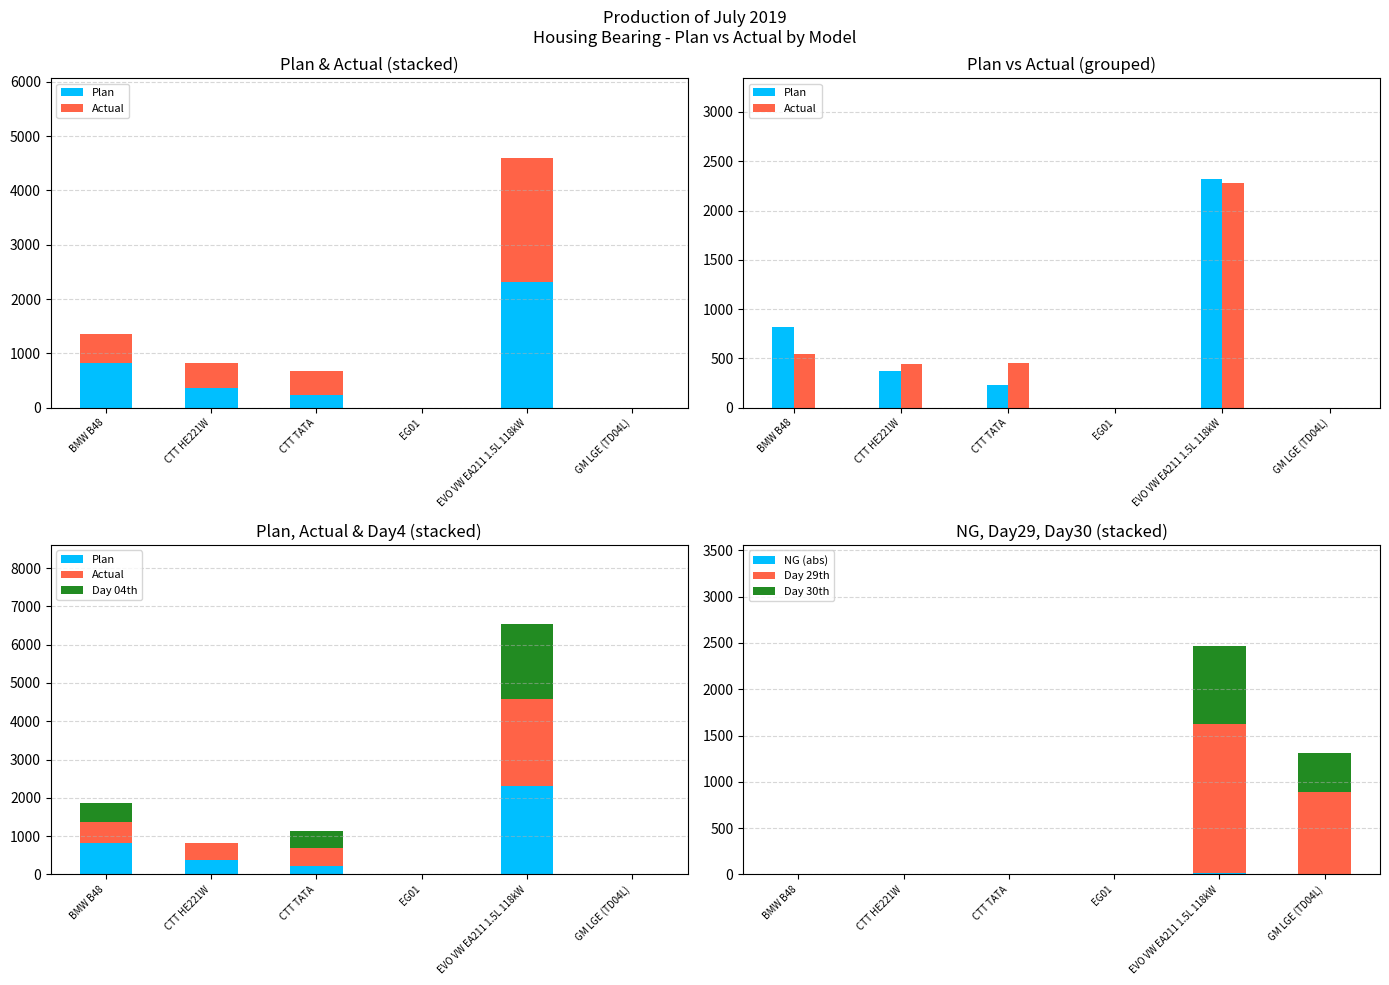

The NG (abs) series shows 1 at CTT TATA. True or false?

False